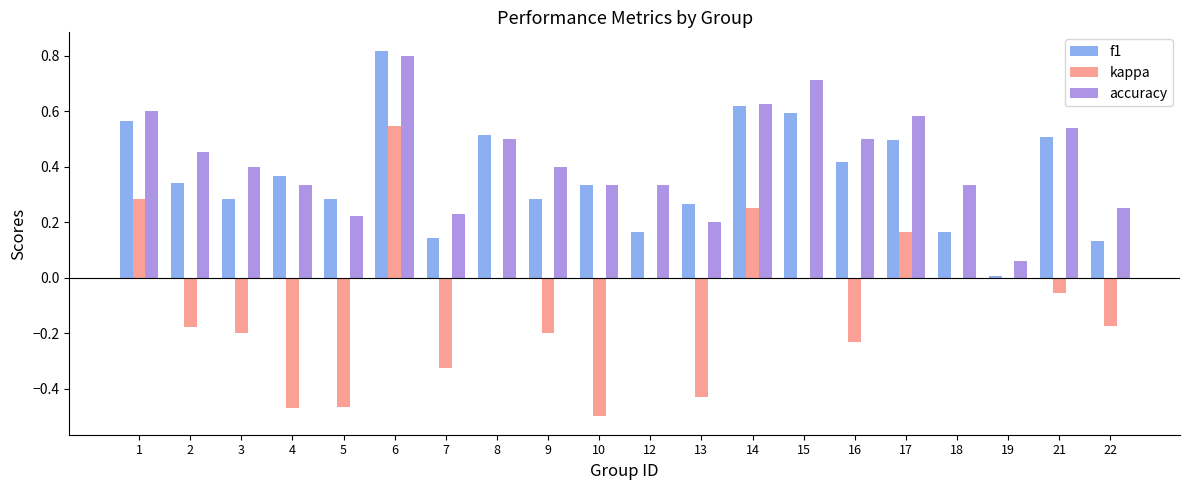

At which category does the chart reach its peak across all series?

6